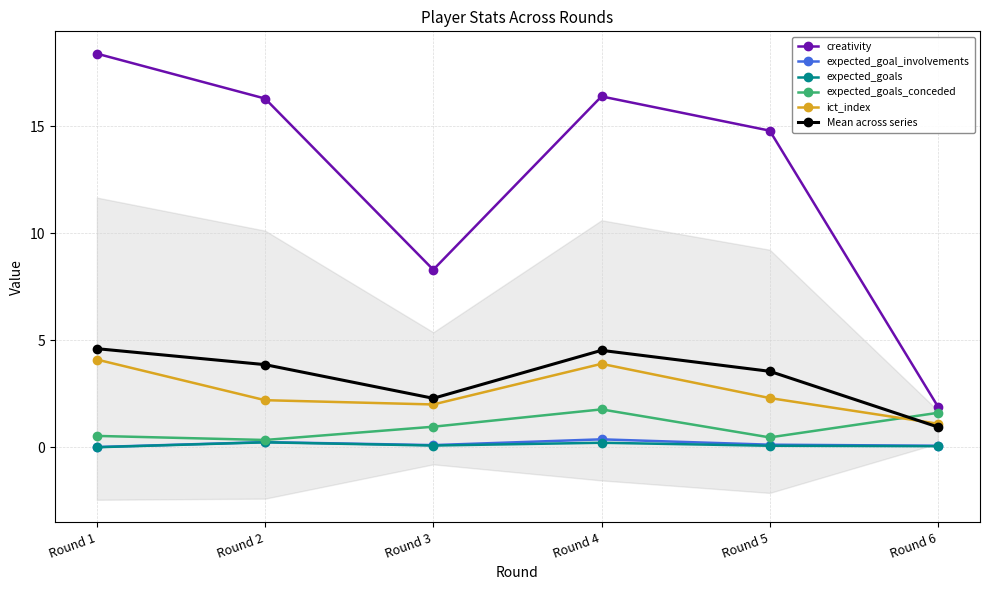

What is the difference between the maximum and minimum values in the Mean across series series?

3.7